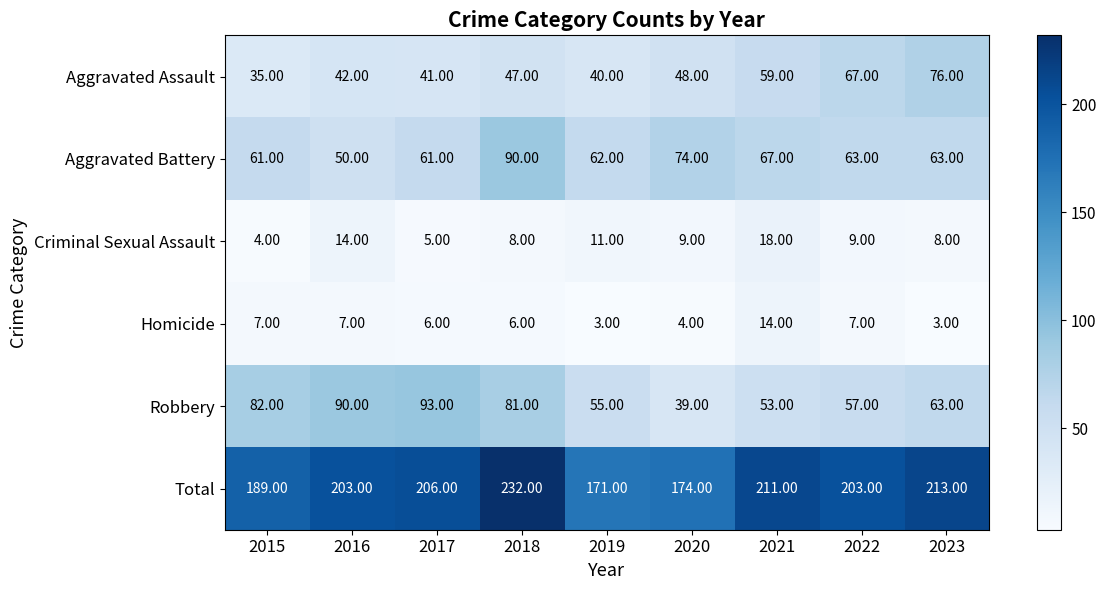

At which category does the chart reach its peak across all series?

2018